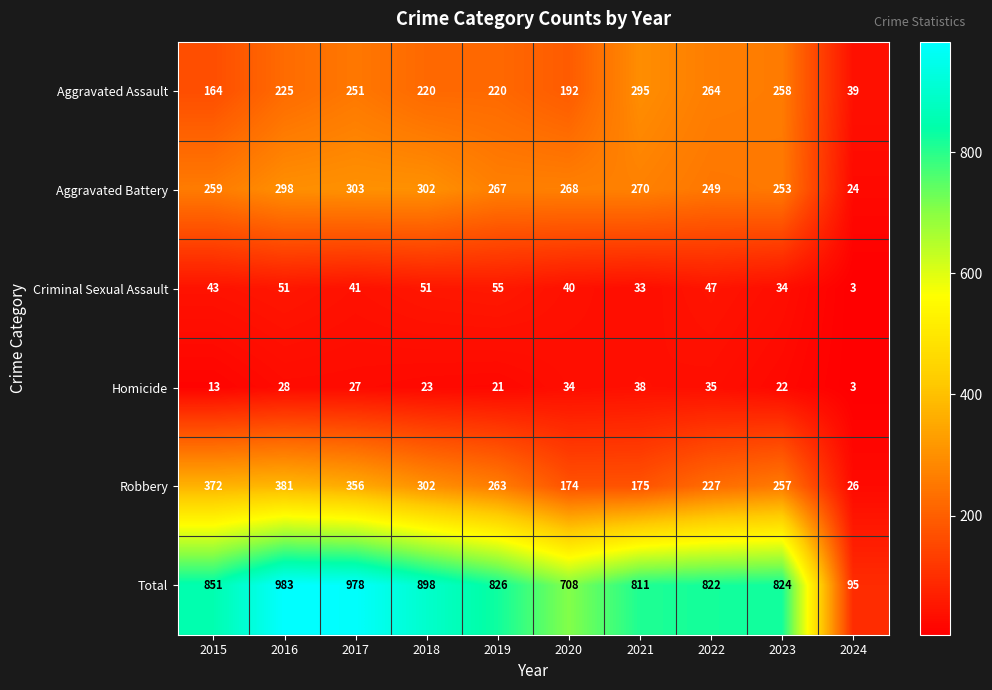

Rank the series by their maximum value, from lowest to highest.

Homicide, Criminal Sexual Assault, Aggravated Assault, Aggravated Battery, Robbery, Total